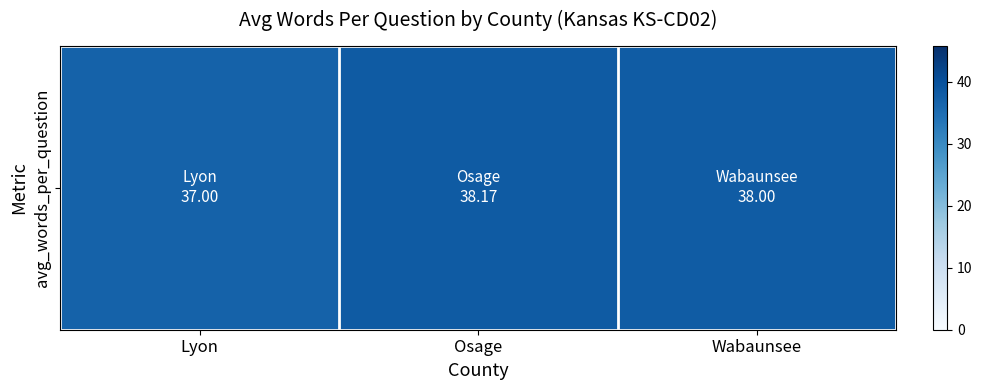

What is the average value?

37.7